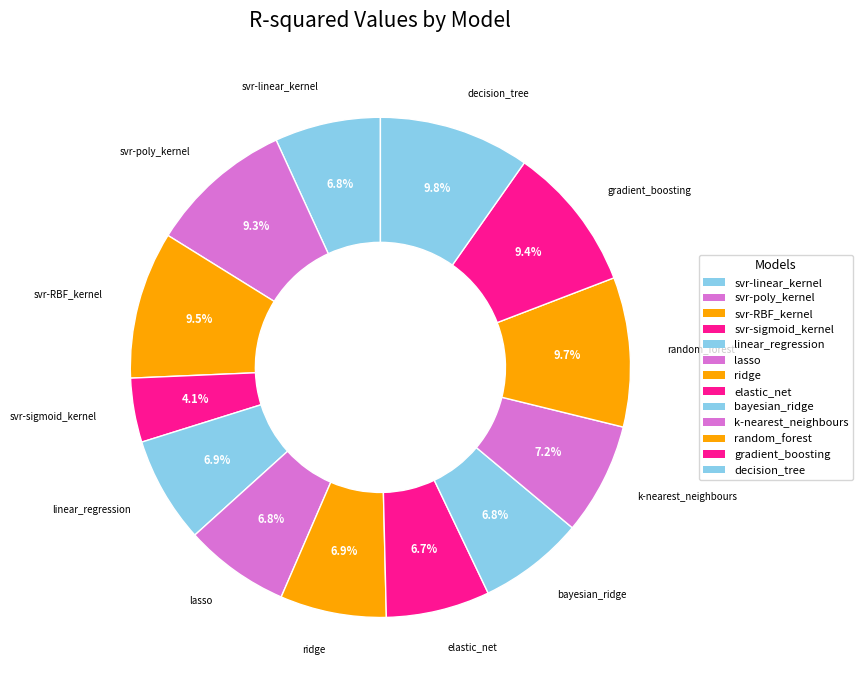

How many segments does this pie chart have?

13